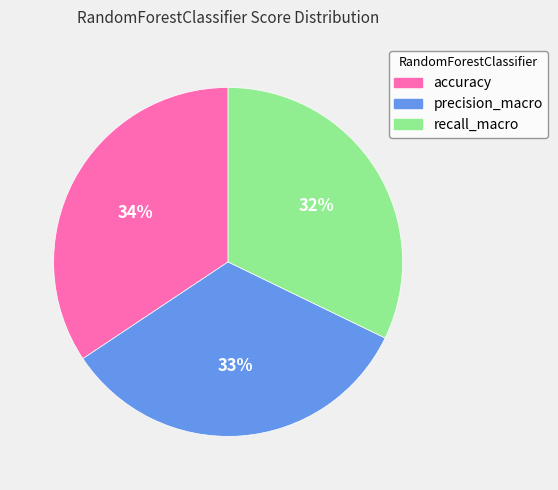

What percentage is the accuracy slice, to the nearest percent?

34%